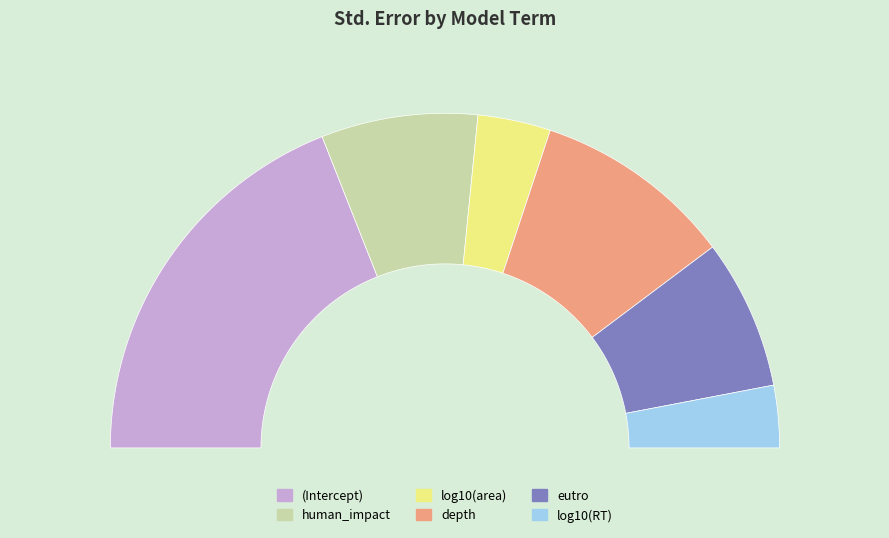

Does any single category account for the majority?

No